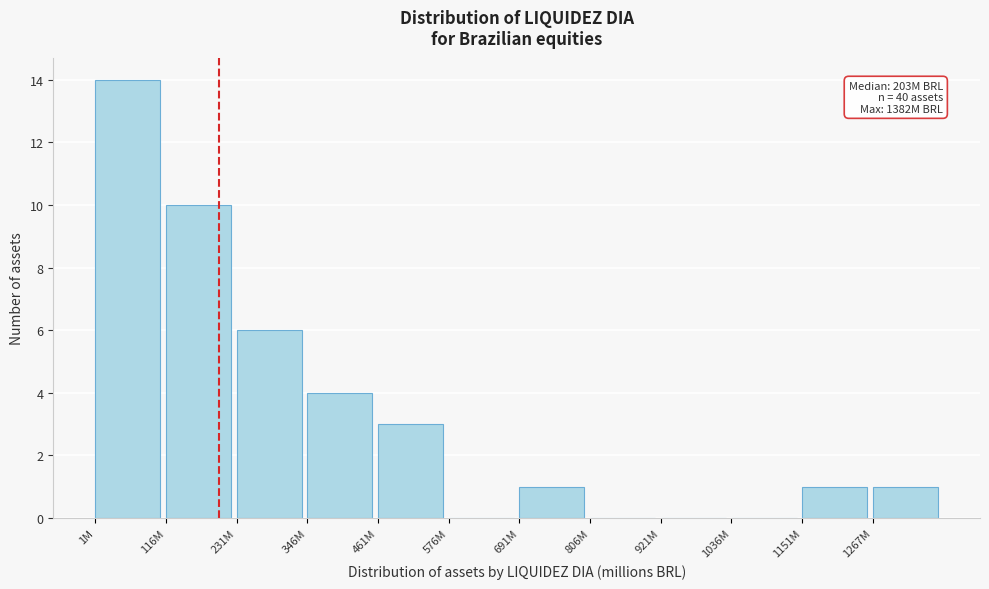

Reading left to right, transcribe all the data shown in this chart.

1M=14	116M=10	231M=6	346M=4	461M=3	576M=0	691M=1	806M=0	921M=0	1036M=0	1151M=1	1267M=1